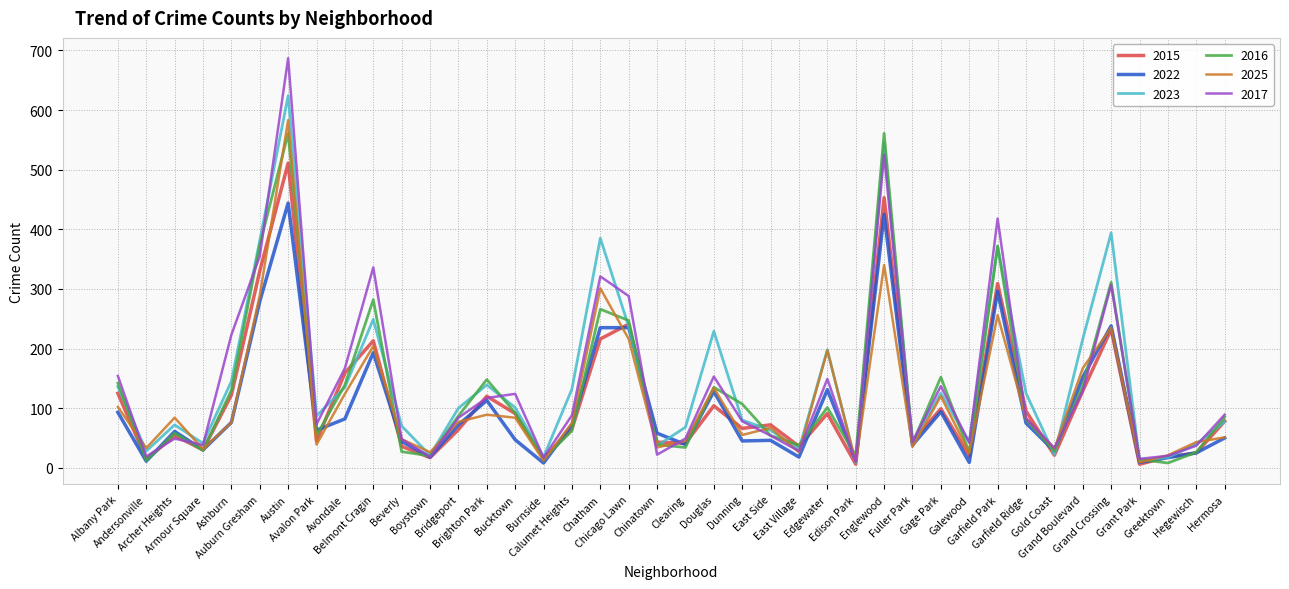

What is the difference between the maximum and second lowest values in the 2017 series?

672